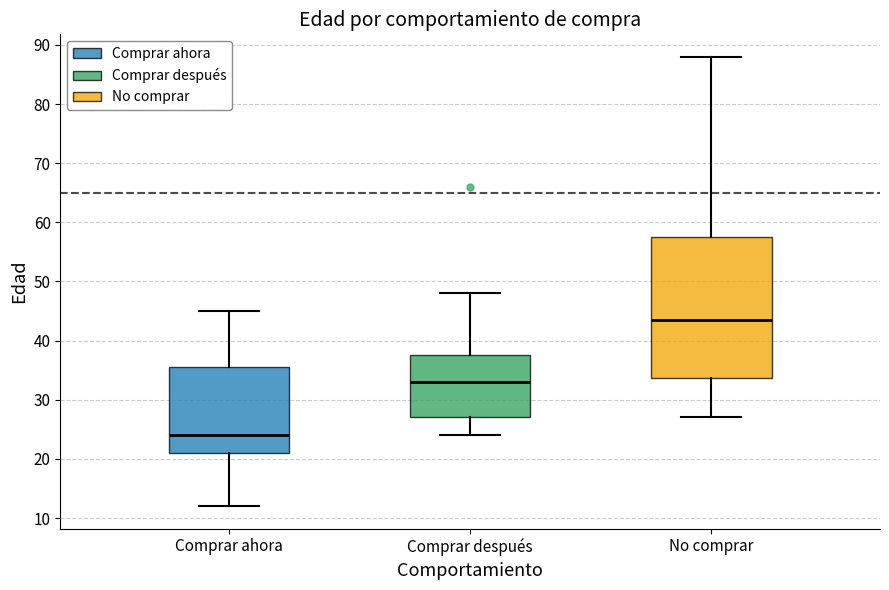

Which box is the tallest, from its lower edge to its upper edge?

No comprar